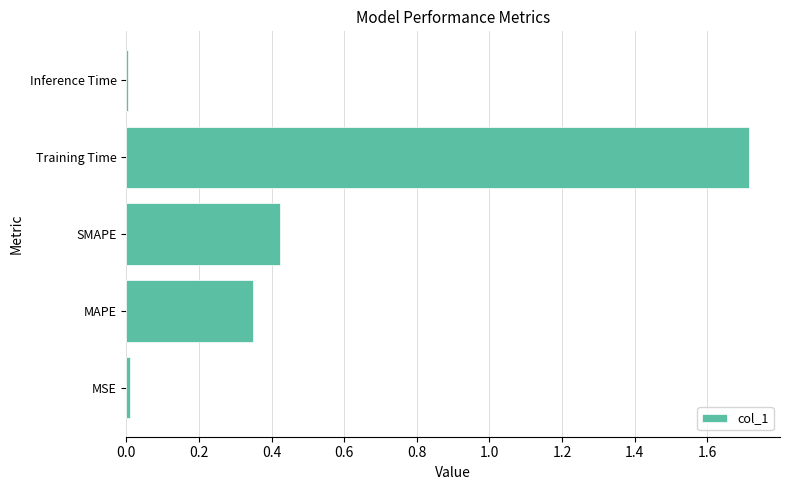

The value at MAPE is 0.5. True or false?

False